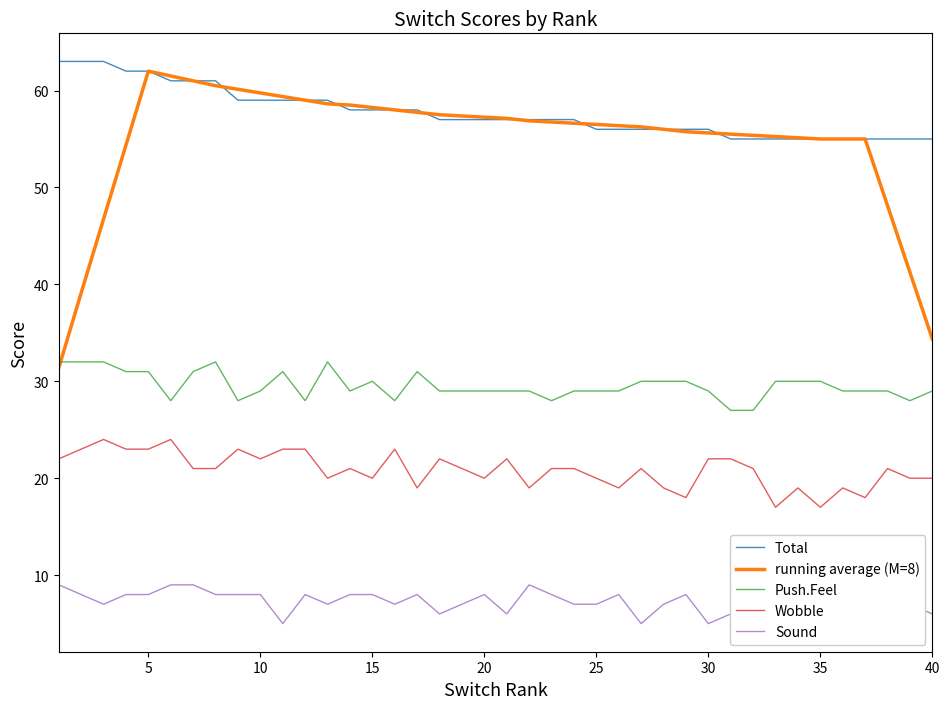

Reading right to left, what are all the values shown in this chart?

Total: 55.0	55.0	55.0	55.0	55.0	55.0	55.0	55.0	55.0	55.0	56.0	56.0	56.0	56.0	56.0	56.0	57.0	57.0	57.0	57.0	57.0	57.0	57.0	58.0	58.0	58.0	58.0	59.0	59.0	59.0	59.0	59.0	61.0	61.0	61.0	62.0	62.0	63.0	63.0	63.0
running average (M=8): 34.4	41.2	48.1	55.0	55.0	55.0	55.1	55.2	55.4	55.5	55.6	55.8	56.0	56.2	56.4	56.5	56.6	56.8	56.9	57.1	57.2	57.4	57.5	57.8	58.0	58.2	58.5	58.6	59.0	59.4	59.8	60.1	60.5	61.0	61.5	62.0	54.4	46.8	39.1	31.4
Push.Feel: 29.0	28.0	29.0	29.0	29.0	30.0	30.0	30.0	27.0	27.0	29.0	30.0	30.0	30.0	29.0	29.0	29.0	28.0	29.0	29.0	29.0	29.0	29.0	31.0	28.0	30.0	29.0	32.0	28.0	31.0	29.0	28.0	32.0	31.0	28.0	31.0	31.0	32.0	32.0	32.0
Wobble: 20.0	20.0	21.0	18.0	19.0	17.0	19.0	17.0	21.0	22.0	22.0	18.0	19.0	21.0	19.0	20.0	21.0	21.0	19.0	22.0	20.0	21.0	22.0	19.0	23.0	20.0	21.0	20.0	23.0	23.0	22.0	23.0	21.0	21.0	24.0	23.0	23.0	24.0	23.0	22.0
Sound: 6.0	7.0	5.0	8.0	7.0	8.0	6.0	8.0	7.0	6.0	5.0	8.0	7.0	5.0	8.0	7.0	7.0	8.0	9.0	6.0	8.0	7.0	6.0	8.0	7.0	8.0	8.0	7.0	8.0	5.0	8.0	8.0	8.0	9.0	9.0	8.0	8.0	7.0	8.0	9.0